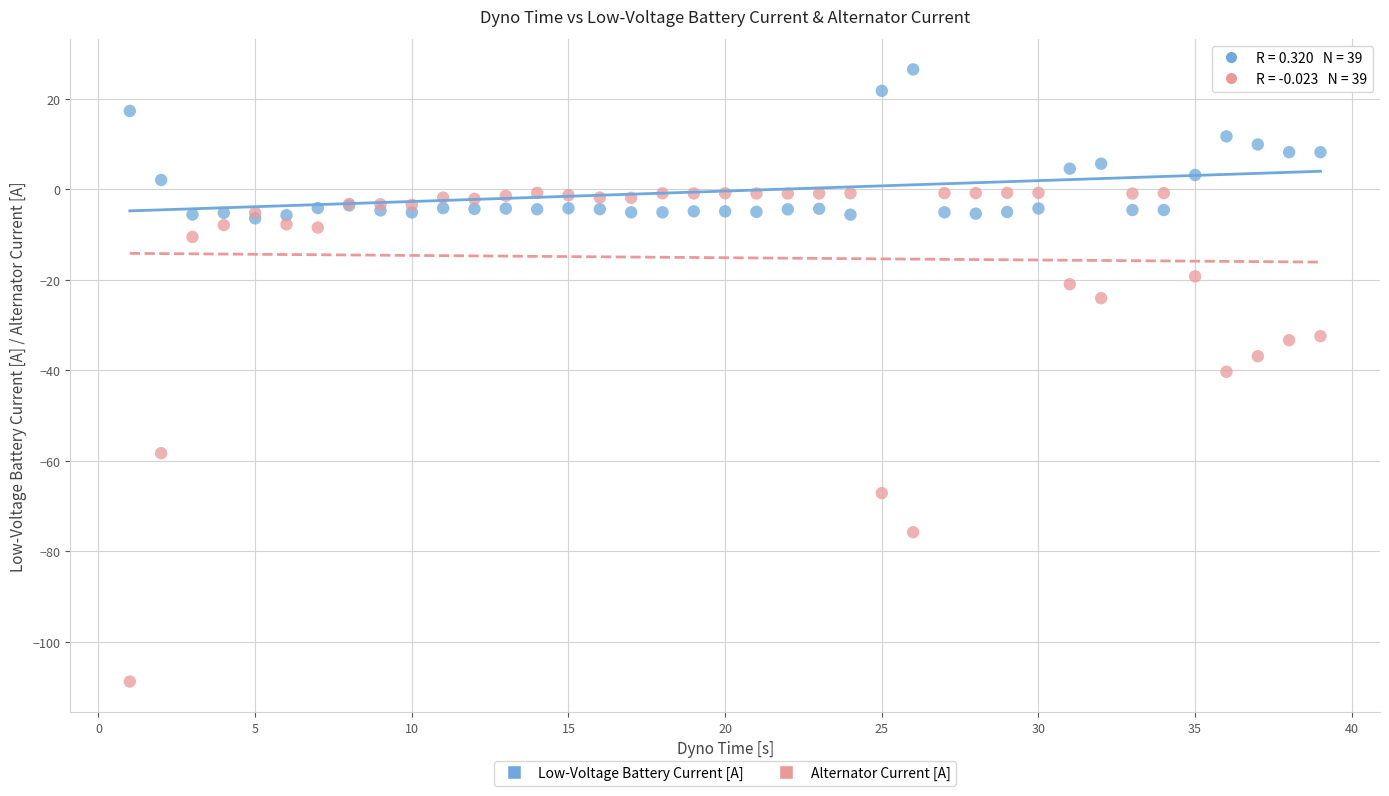

Which series reaches the minimum Y coordinate?

Alternator Current [A]